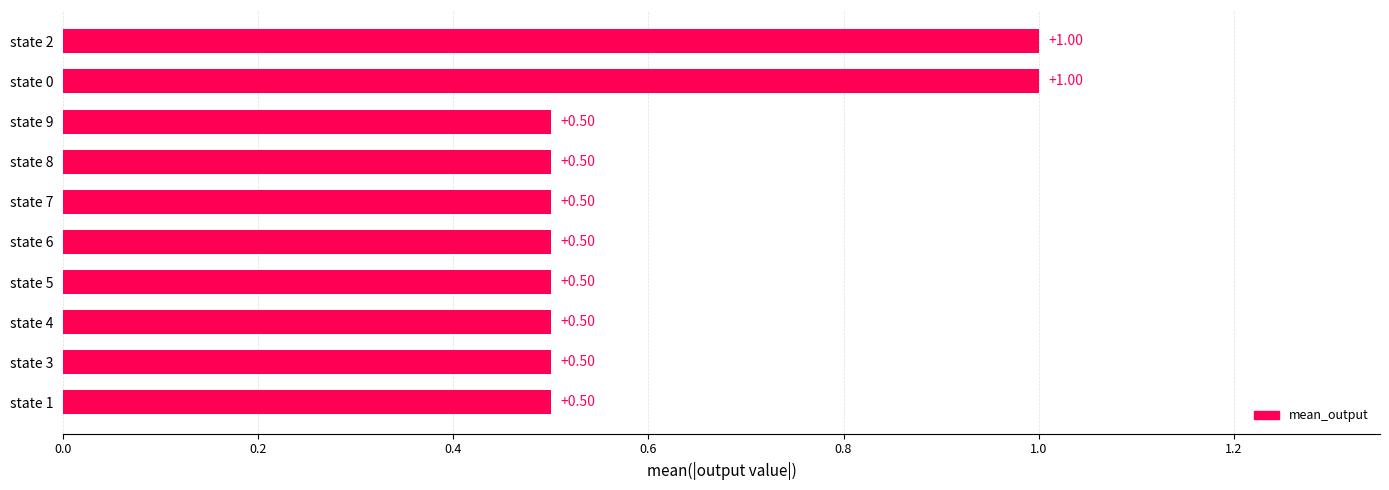

What is the sum of all values?

6.0